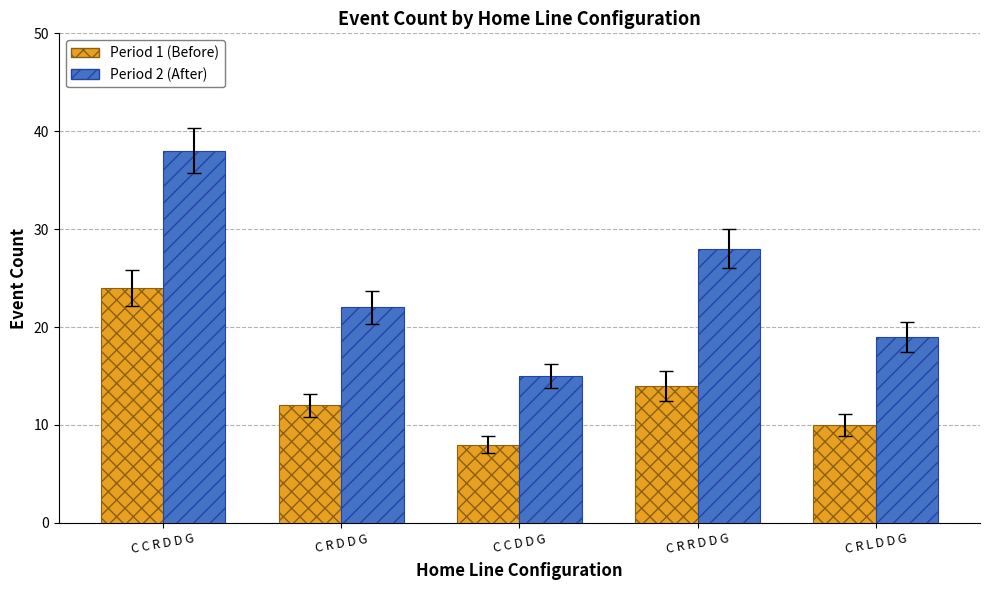

At which category is the sum across all series the highest?

C C R D D G